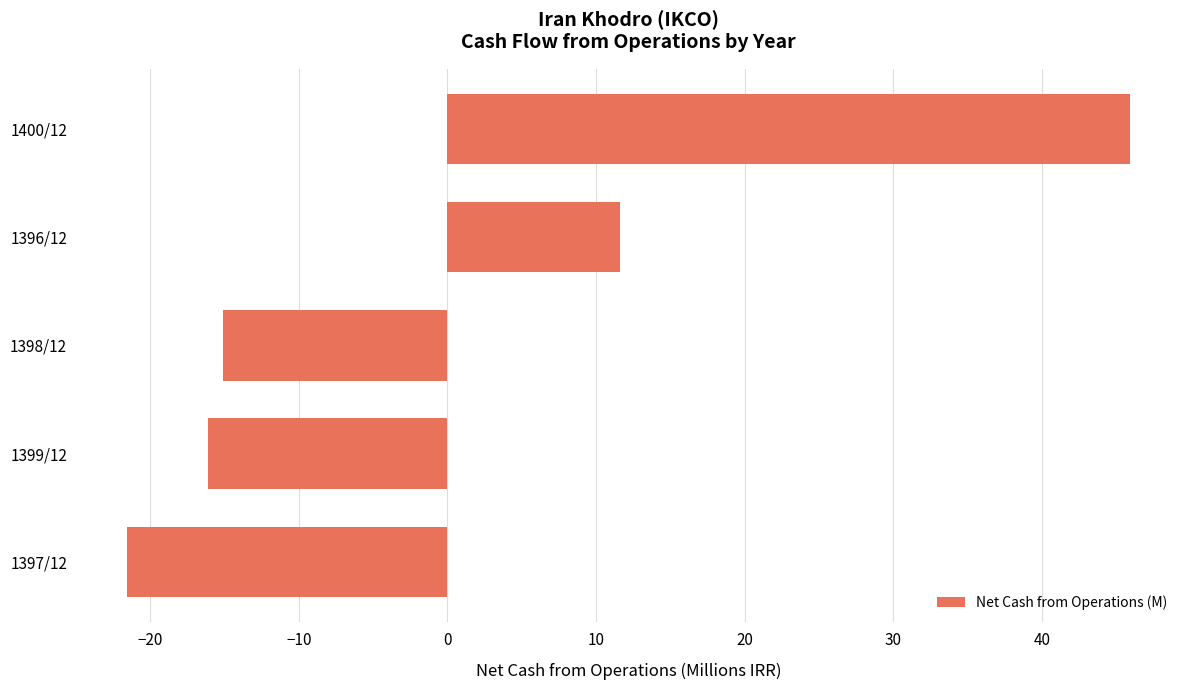

Reading top to bottom, transcribe all the data shown in this chart.

45.9	11.6	-15.1	-16.1	-21.6